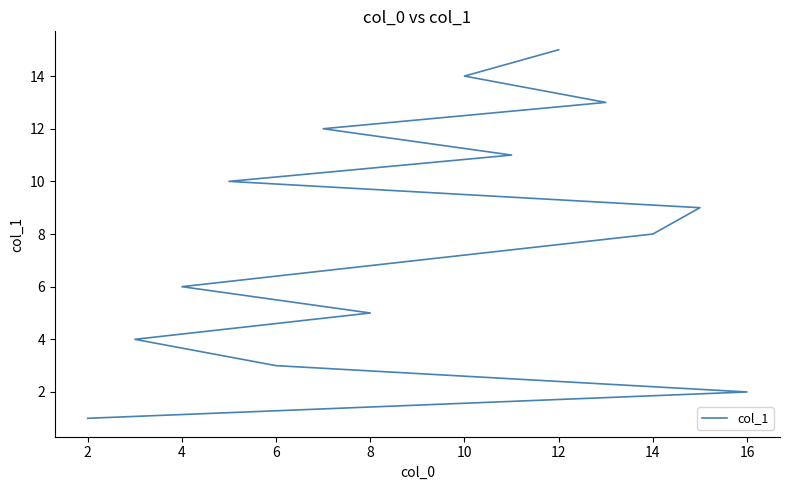

What is the sum of the values at 10 and 2?

8